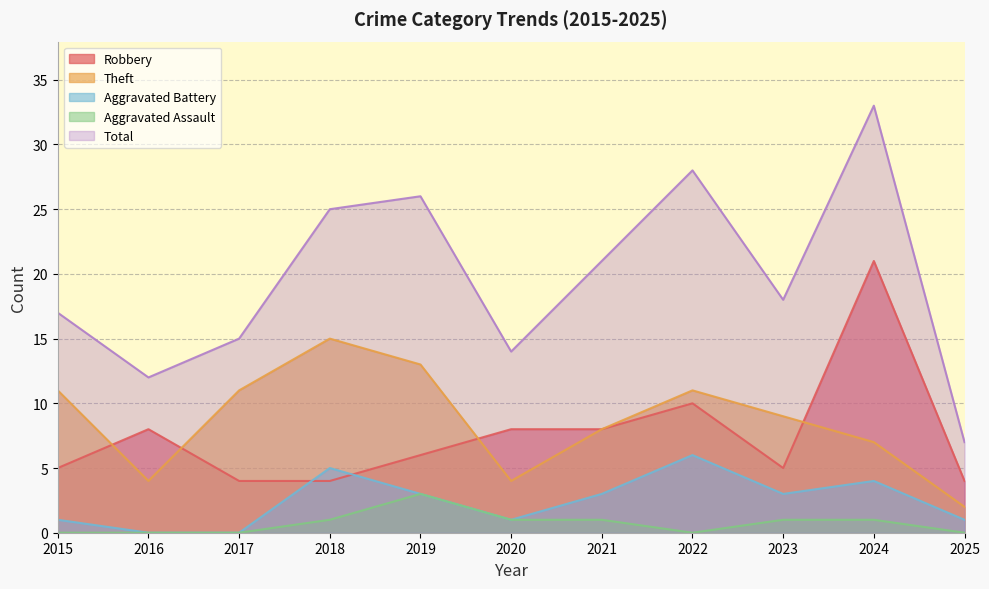

How many categories are shown in the chart?

11